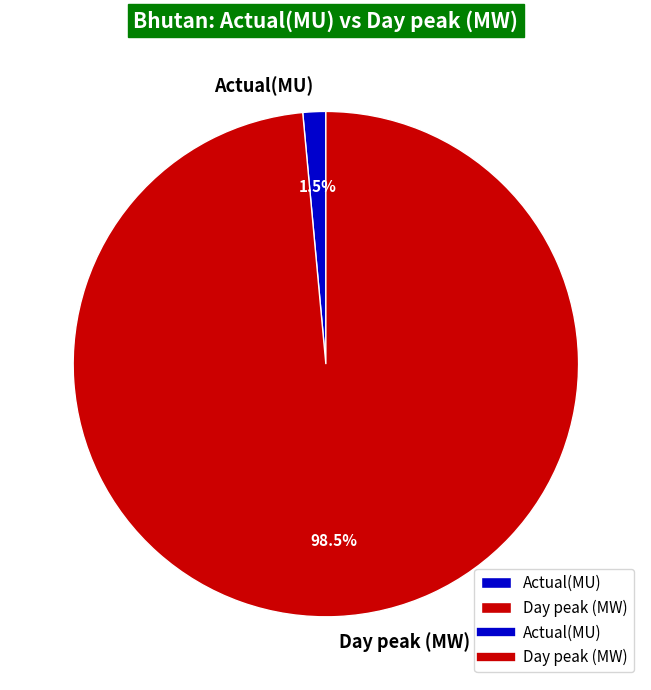

Between Actual(MU) and Day peak (MW), which is larger?

Day peak (MW)